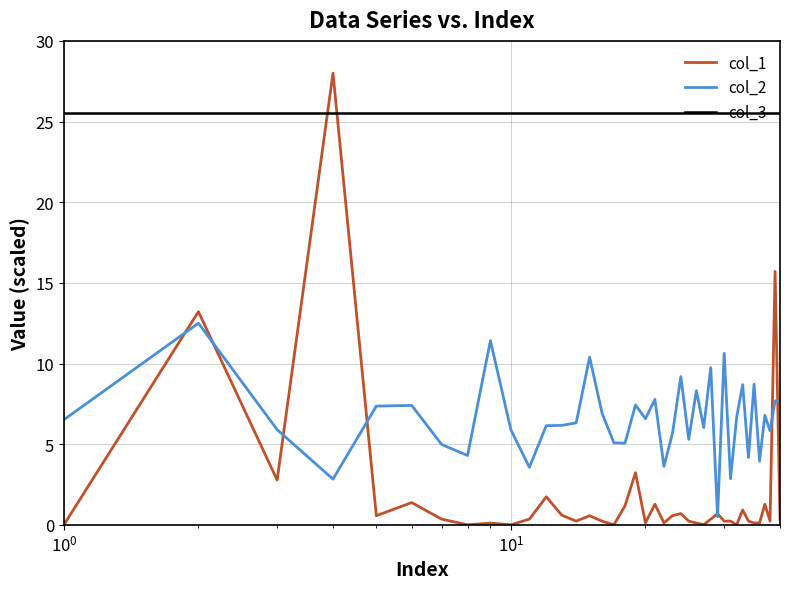

List the series in order of their overall mean, lowest first.

col_1, col_2, col_3